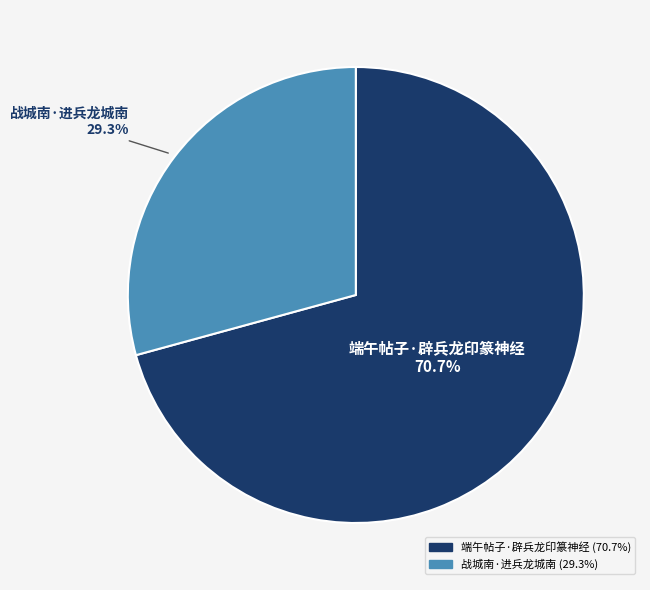

To the nearest percent, what portion does 战城南·进兵龙城南 represent?

29%